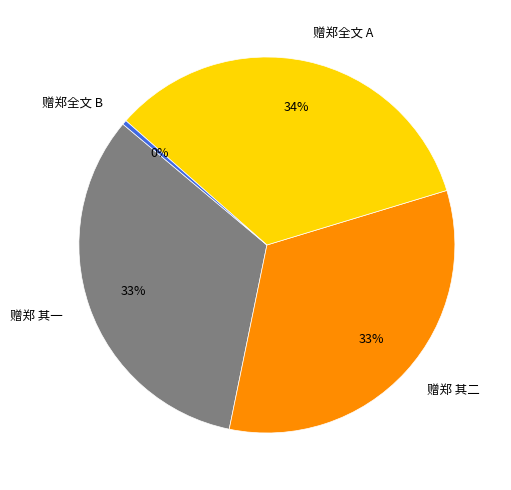

Does any single category account for the majority?

No